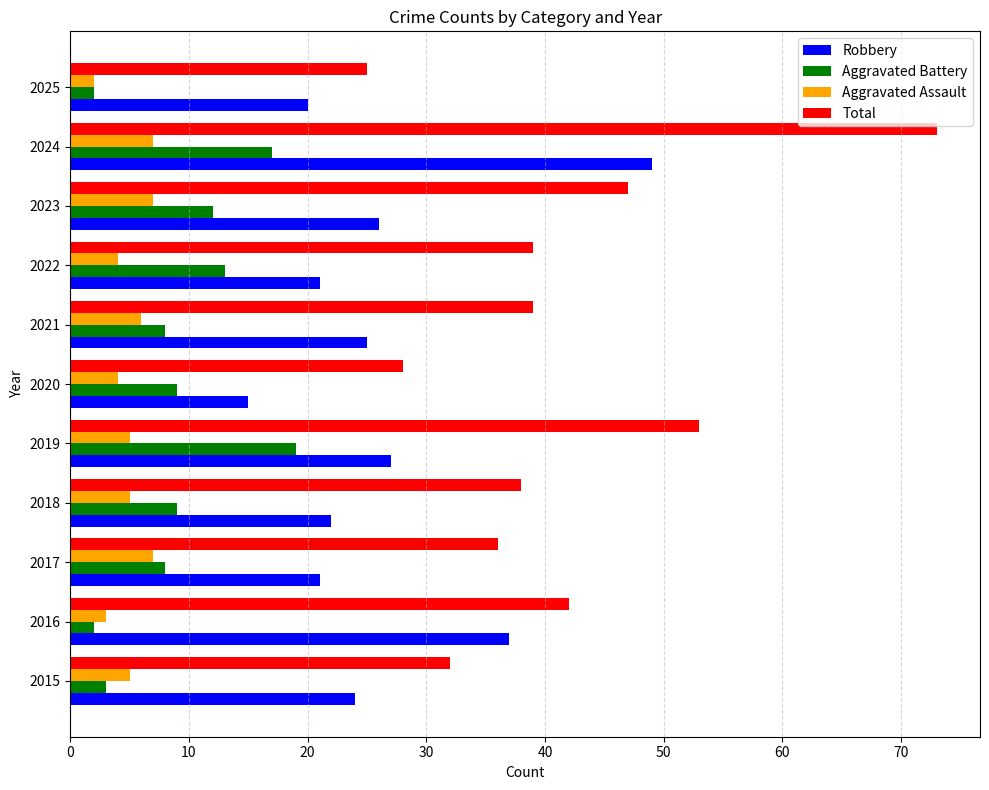

Which category has the highest value across all series?

2024